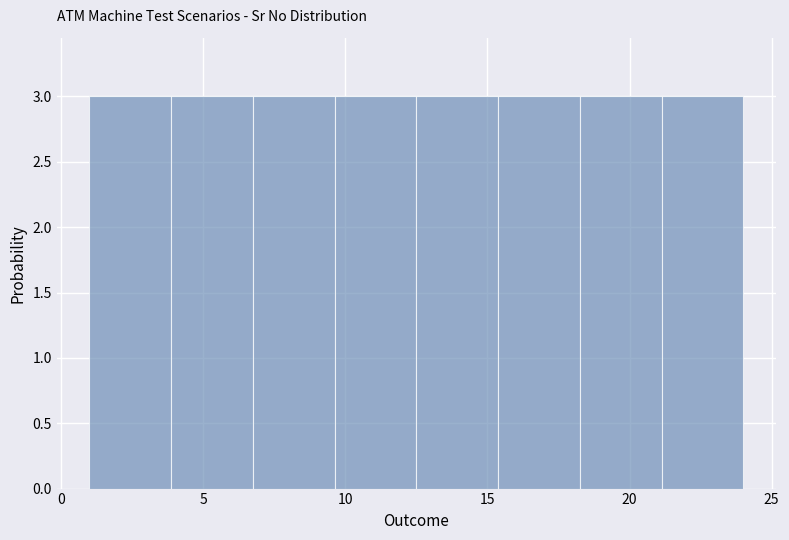

How tall is the bar that spans 12.5 to 15.5 on the x-axis? Neither the bar edges nor the heights are printed on the chart, so give them approximately, as read against the axes.

3